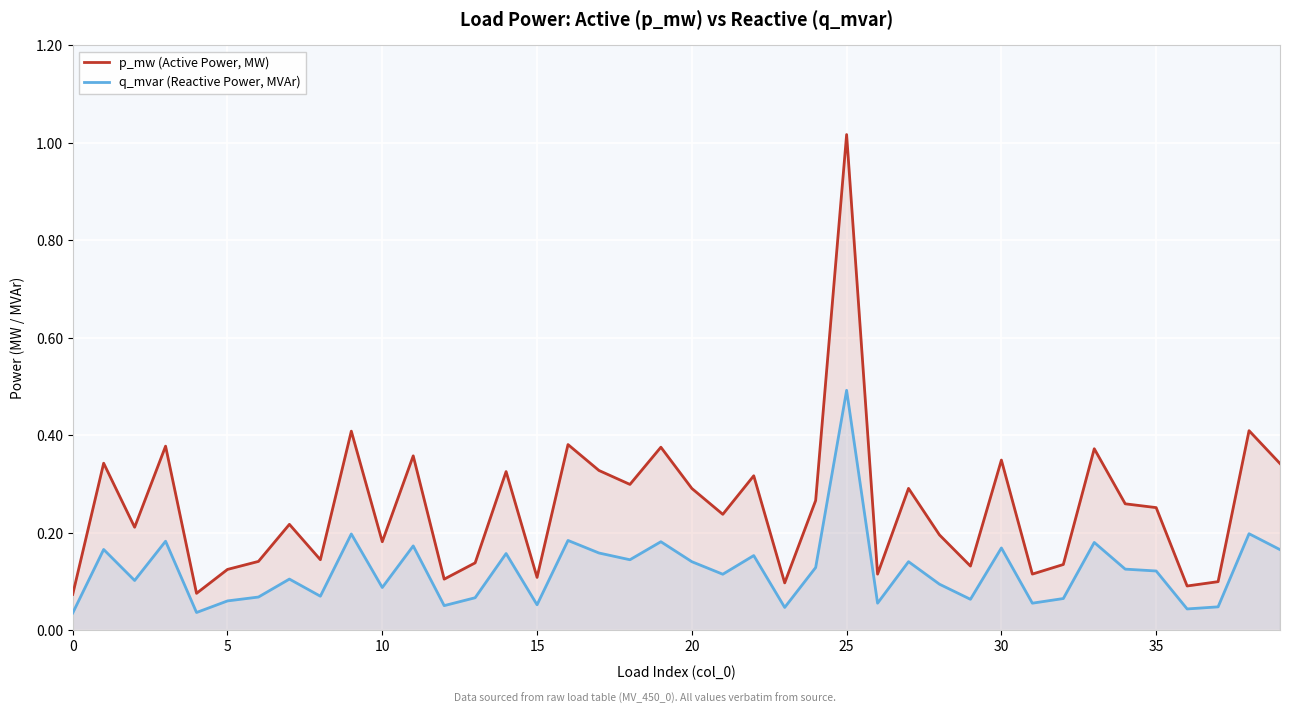

How many interior local valleys does the q_mvar (Reactive Power, MVAr) series have?

13